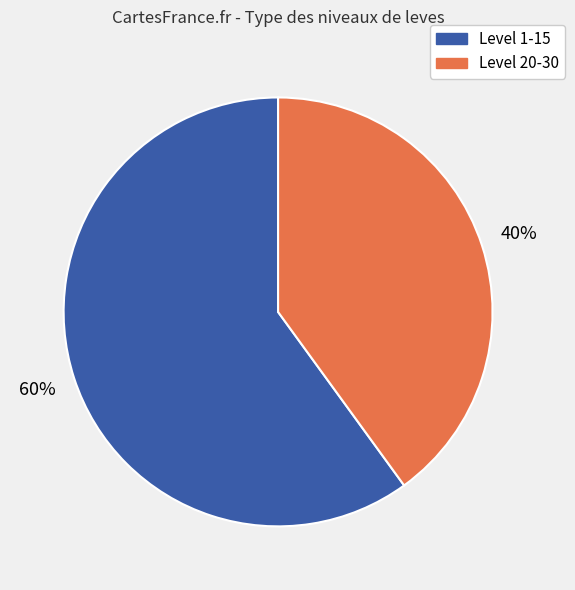

To the nearest percent, what is the average slice percentage?

50%